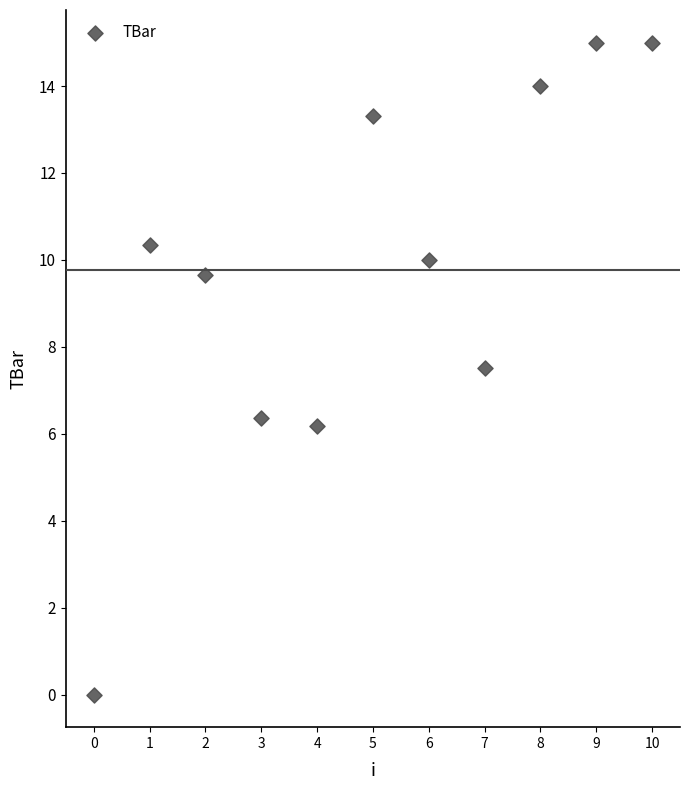

What is the range of Y values (max minus min)?

15.0